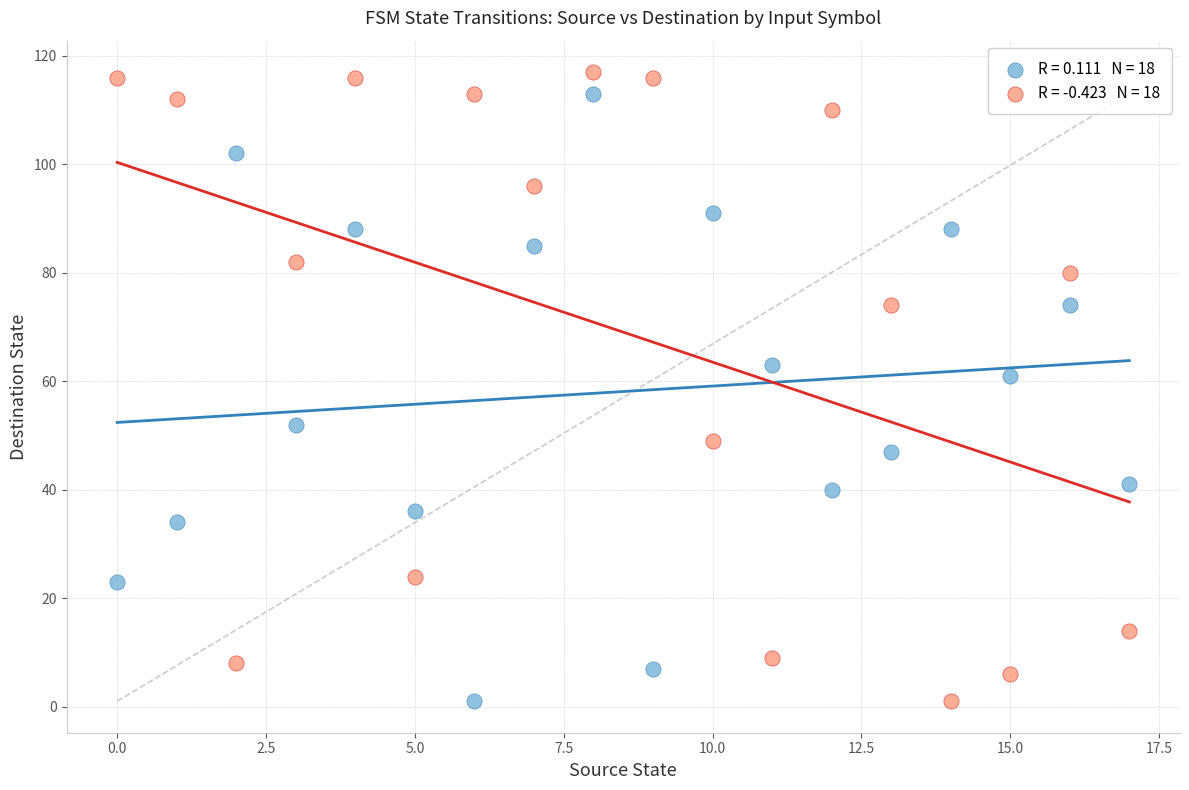

Across all series, what Y value is closest to 59?

61